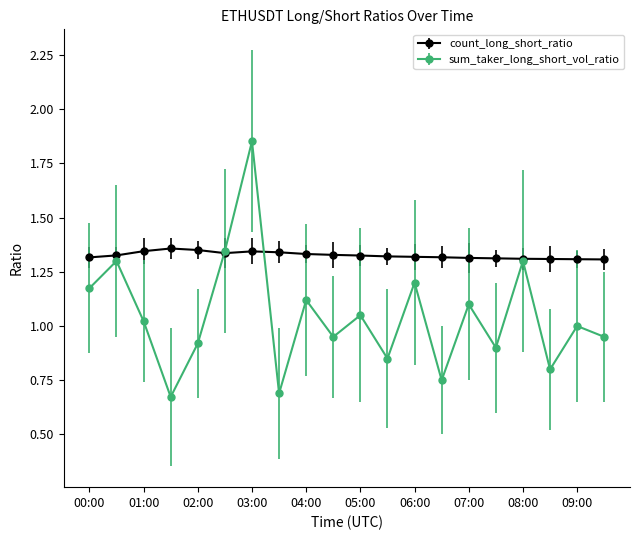

Which series has the widest spread of values?

sum_taker_long_short_vol_ratio